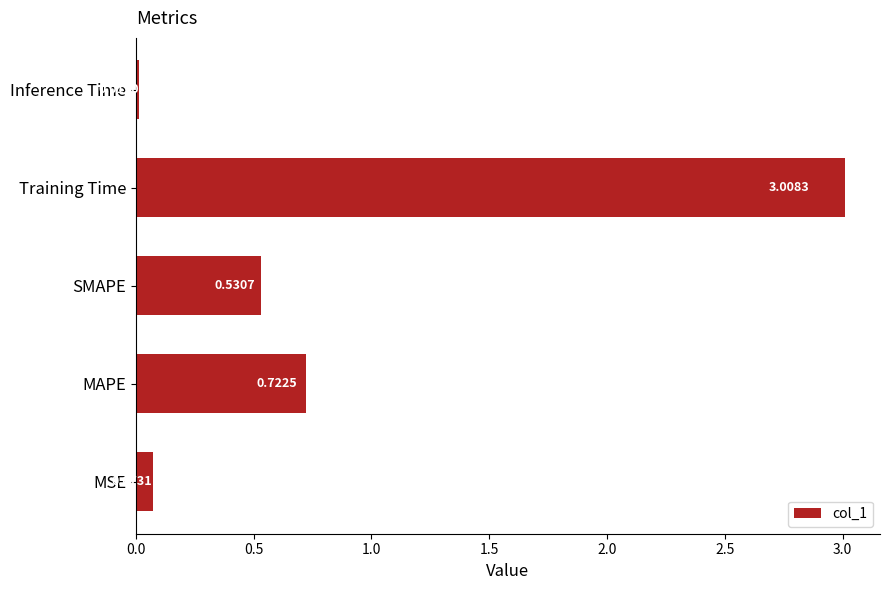

What is the greatest value displayed?

3.0